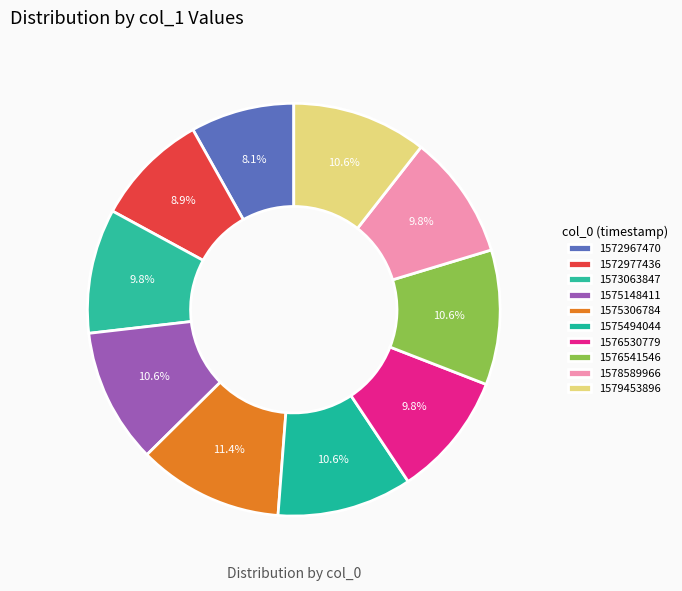

How many slices are in this pie chart?

10